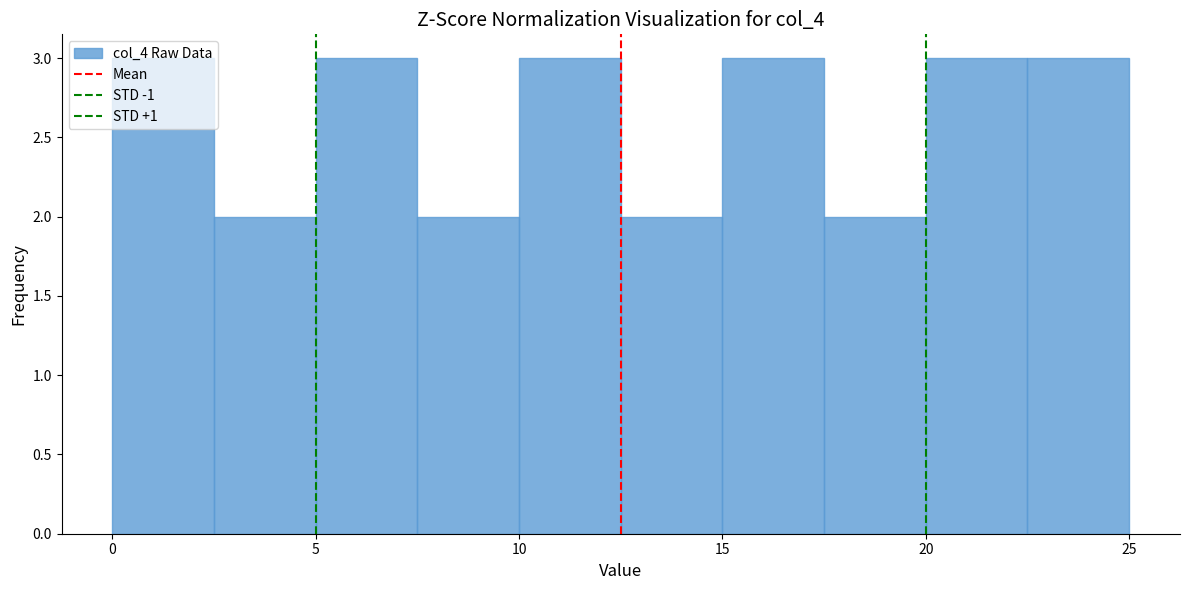

How tall is the bar that spans 20.0 to 22.5 on the x-axis? The values are not printed on the chart, so give them approximately, as read against the axis.

3